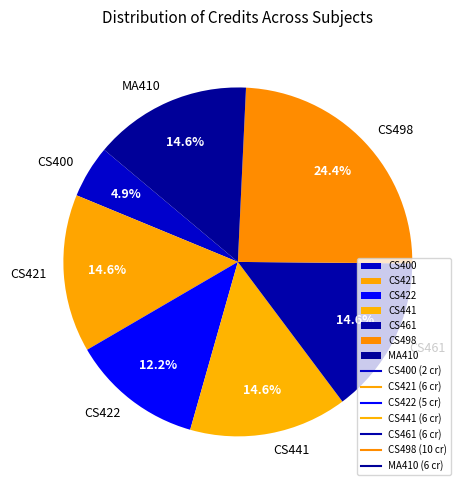

Count the number of slices in the pie.

7